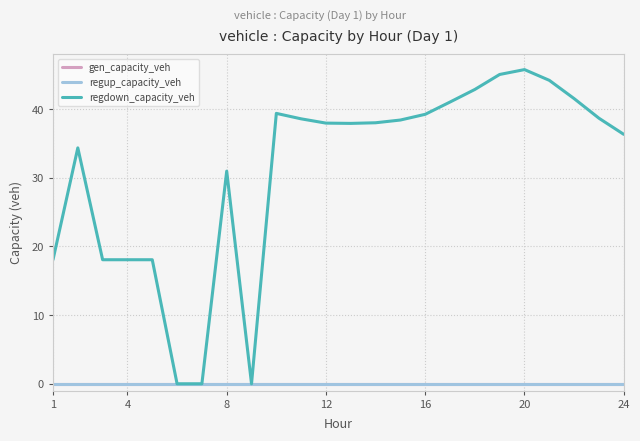

Is this an area chart (filled region under the line)?

No